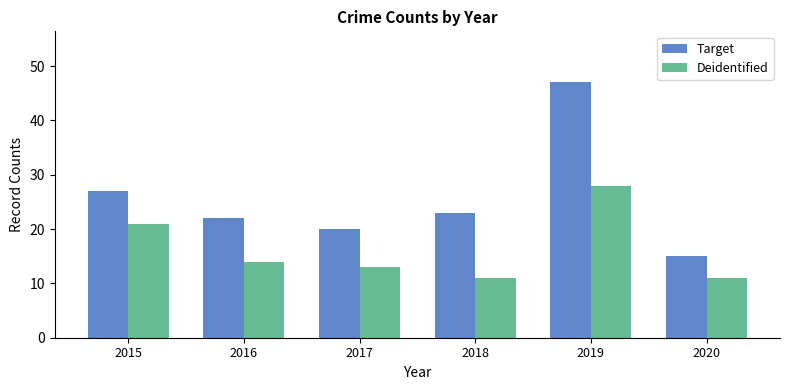

Reading left to right, list all the values displayed in this chart.

Target: 2015=27	2016=22	2017=20	2018=23	2019=47	2020=15
Deidentified: 2015=21	2016=14	2017=13	2018=11	2019=28	2020=11